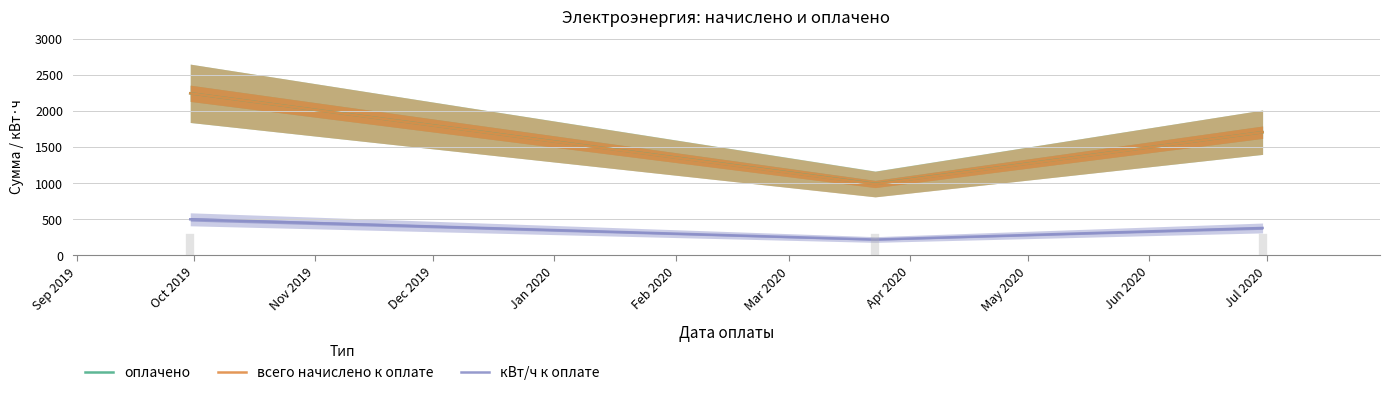

What is the value of the оплачено point at the 2nd from the left?

990.0